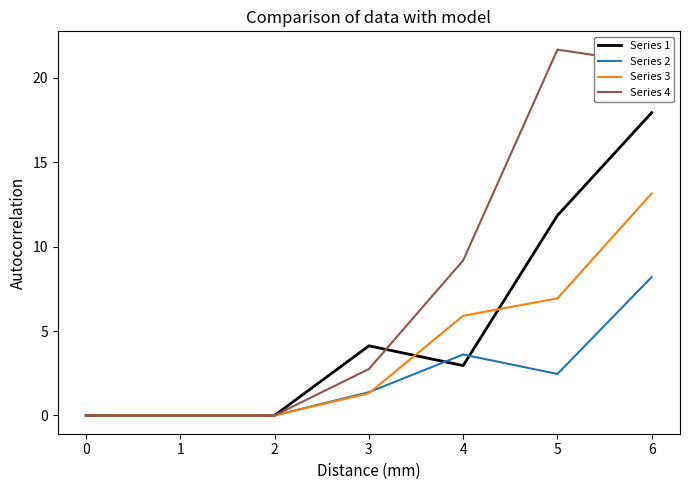

Which series has the largest total across all categories?

Series 4